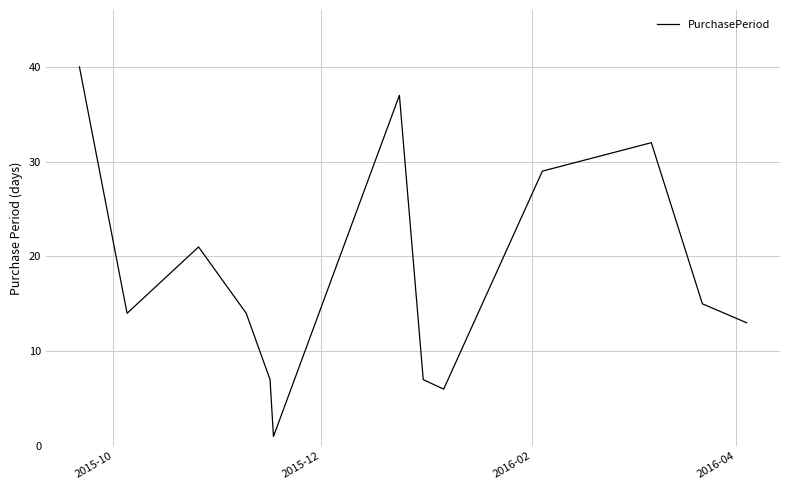

What is the greatest value displayed?

40